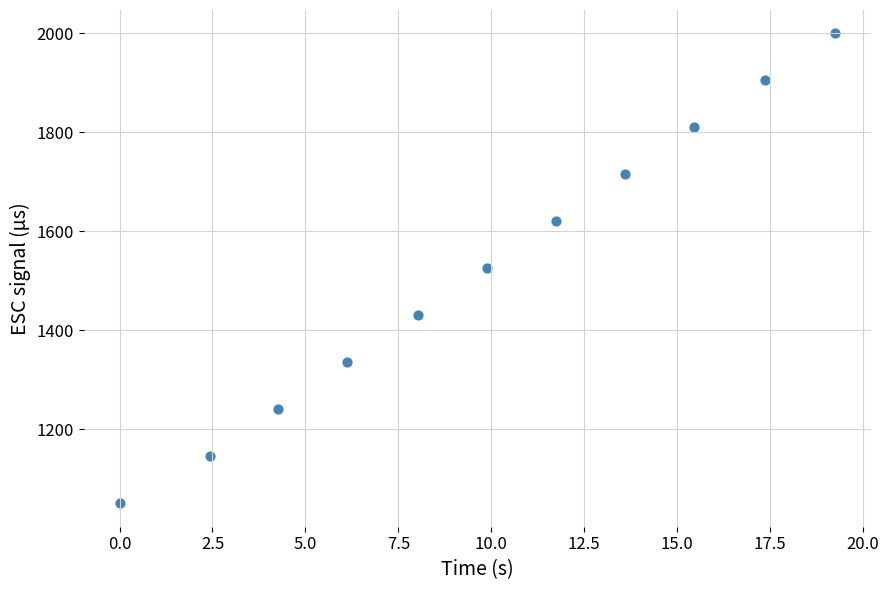

What is the average Y value?

1525